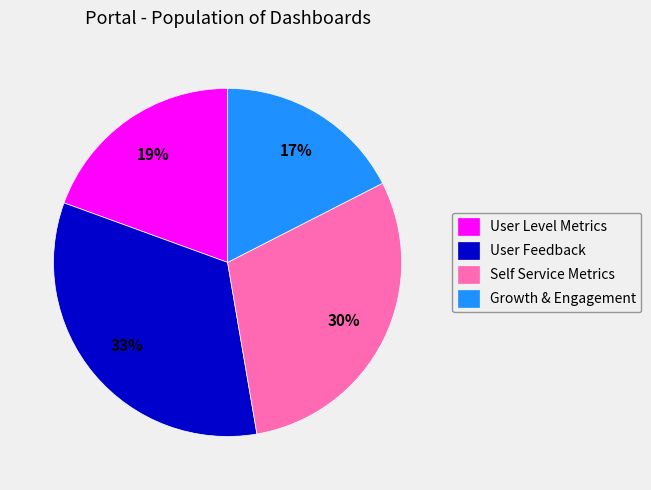

Count the number of slices in the pie.

4